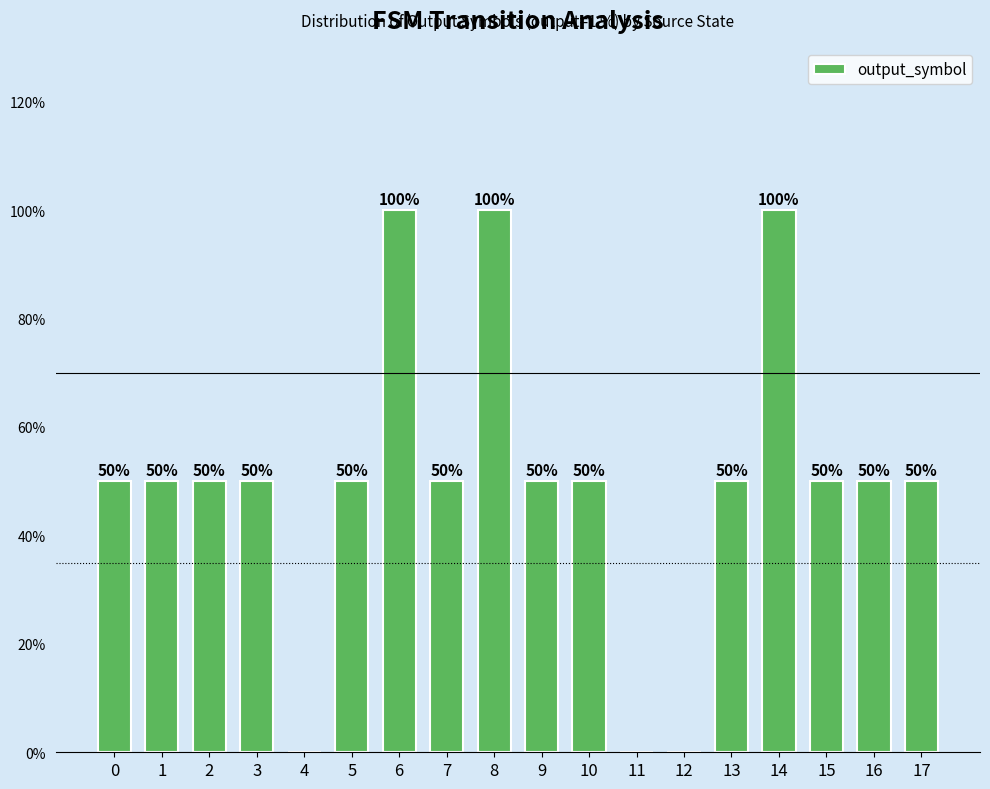

What is the maximum value shown in the chart?

100